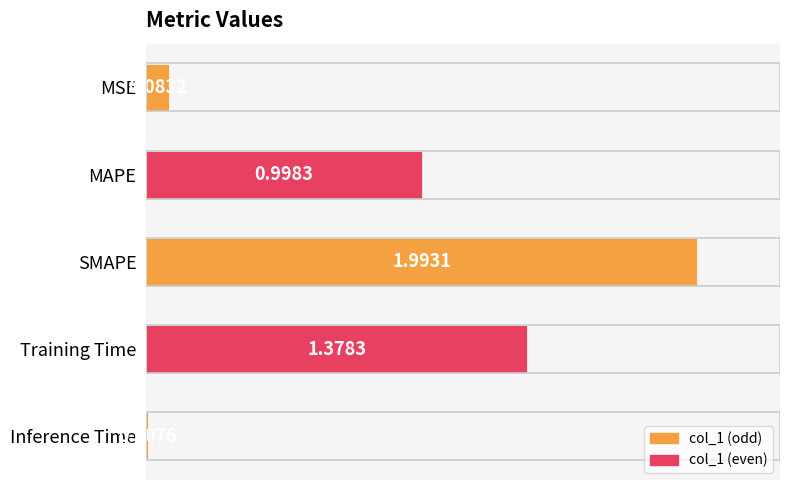

How many bars are there in total?

5